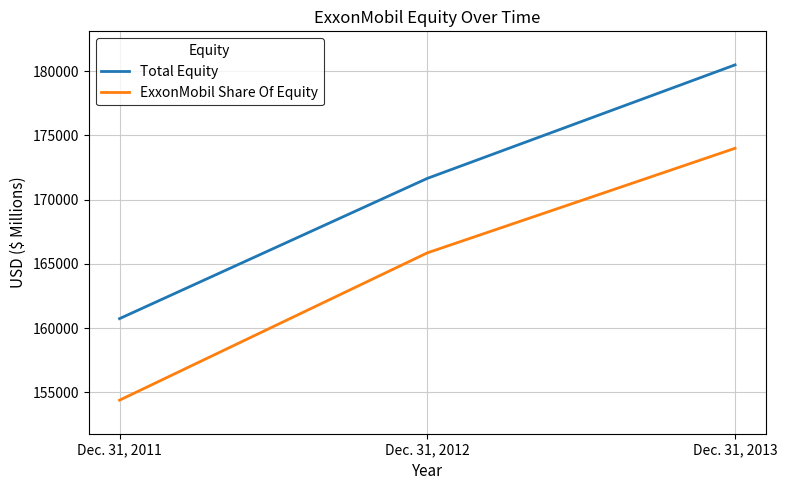

What is the approximate value of ExxonMobil Share Of Equity at Dec. 31, 2013?

174003